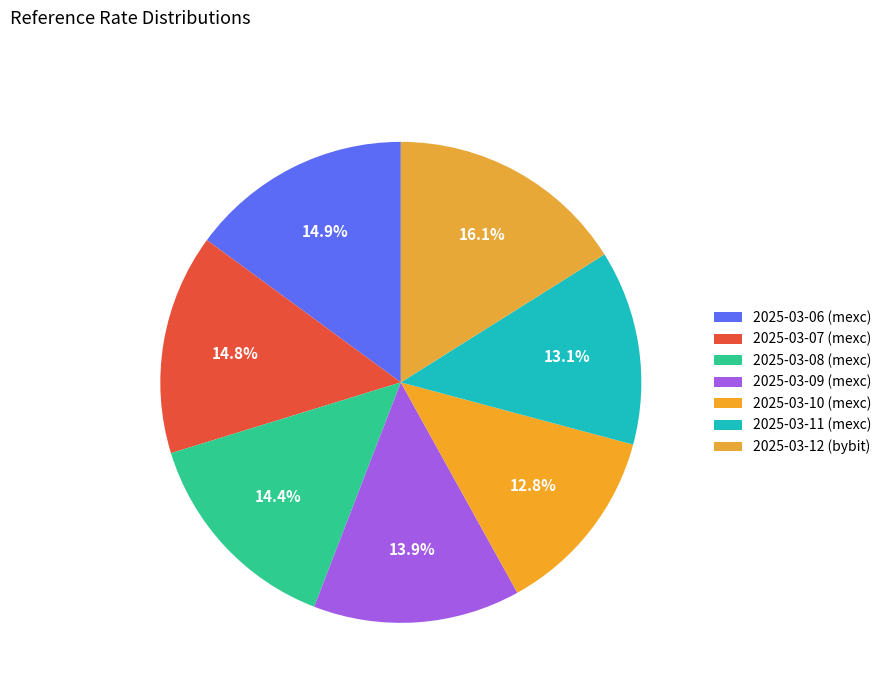

How many slices are in this pie chart?

7